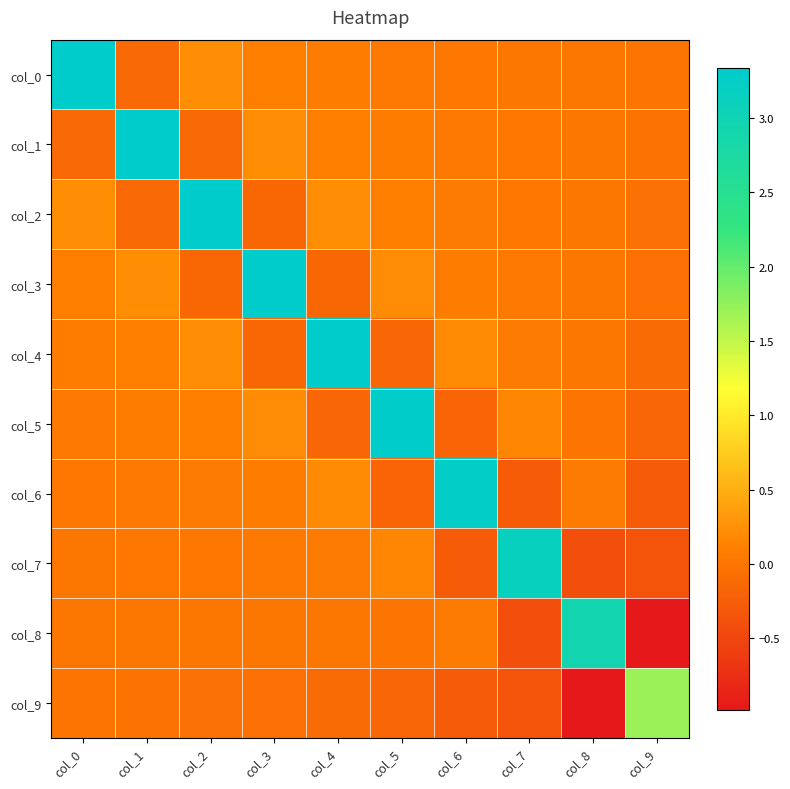

What is the total value across all series at col_6?

3.0